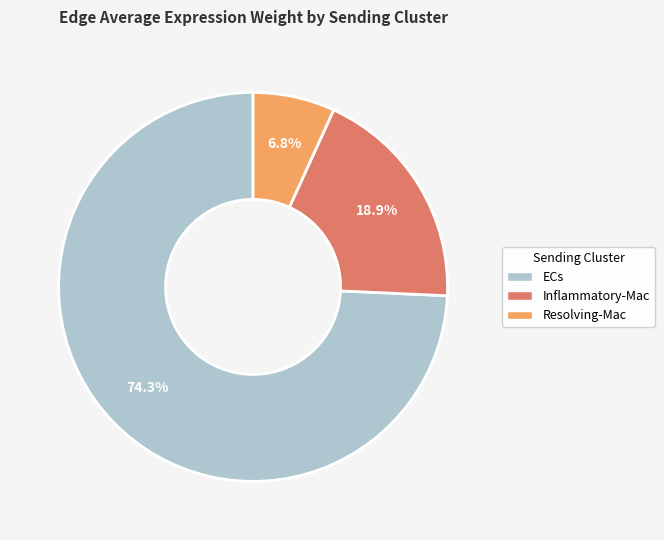

What is the ratio of the value at ECs to the value at Resolving-Mac?

10.9